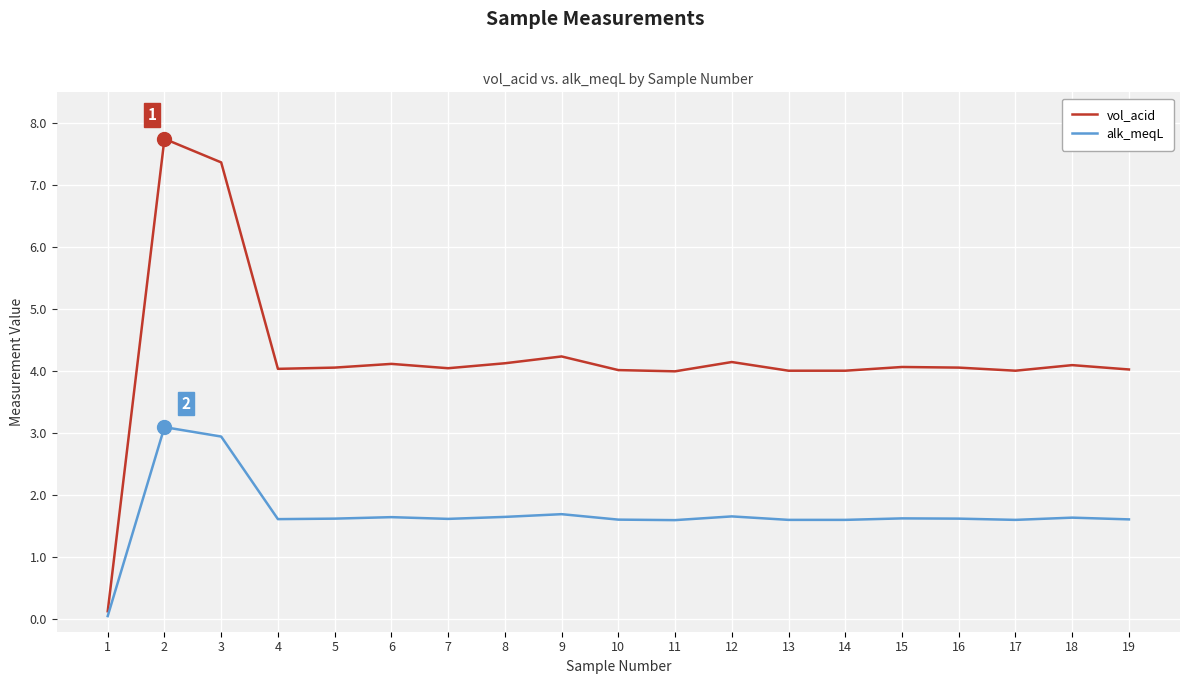

Rank the series by their average value, from lowest to highest.

alk_meqL, vol_acid